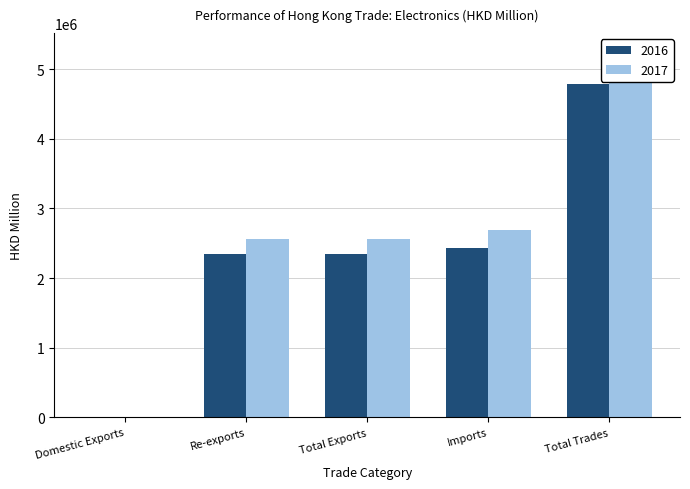

What is the spread (max minus min) of values at Total Trades?

467777.9